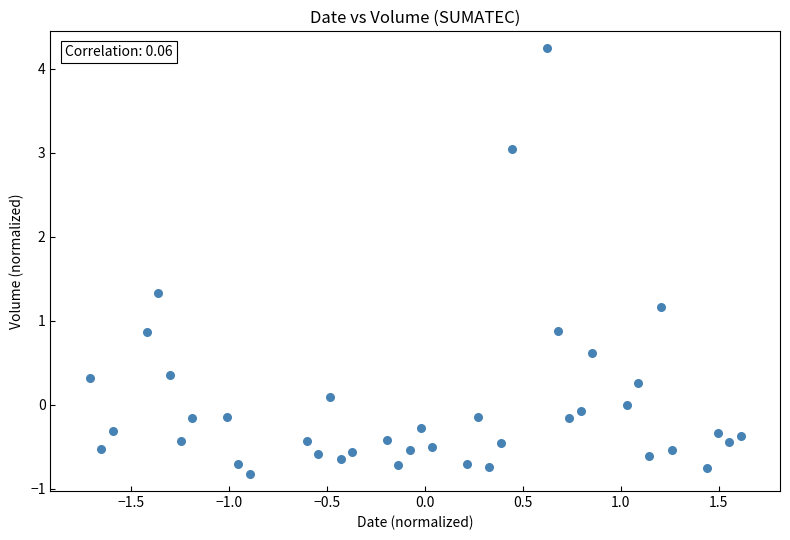

What is the range of X values (max minus min)?

3.3